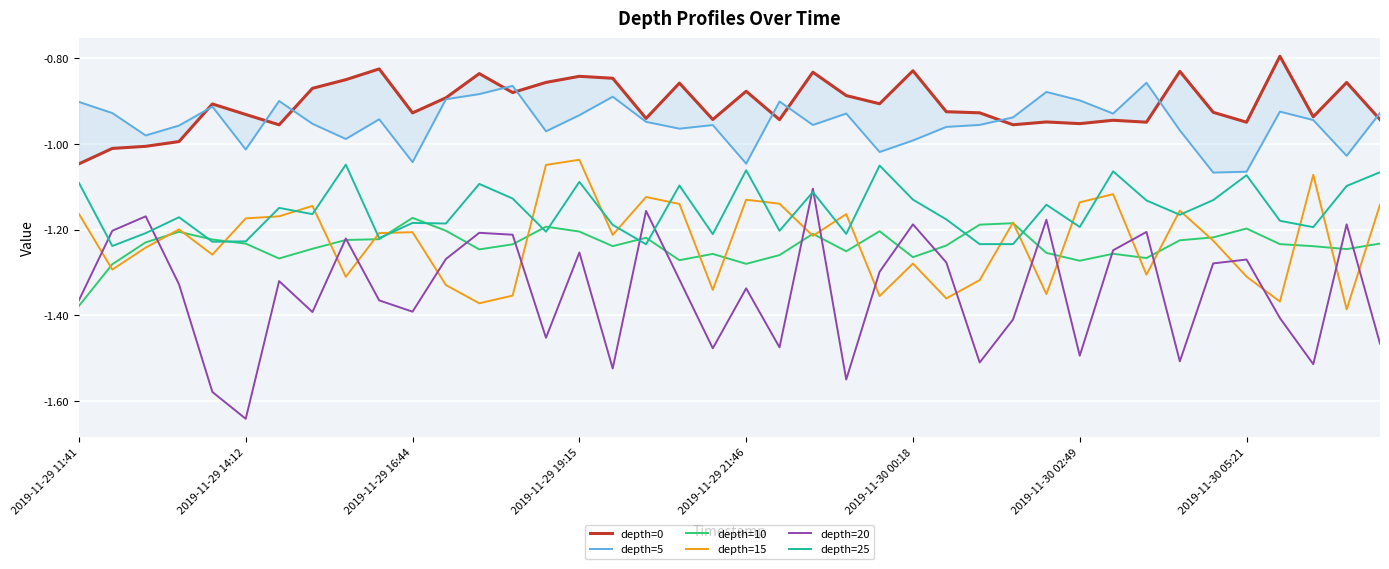

The value of depth=20 at 2019-11-29 19:15 is -0.4. True or false?

False